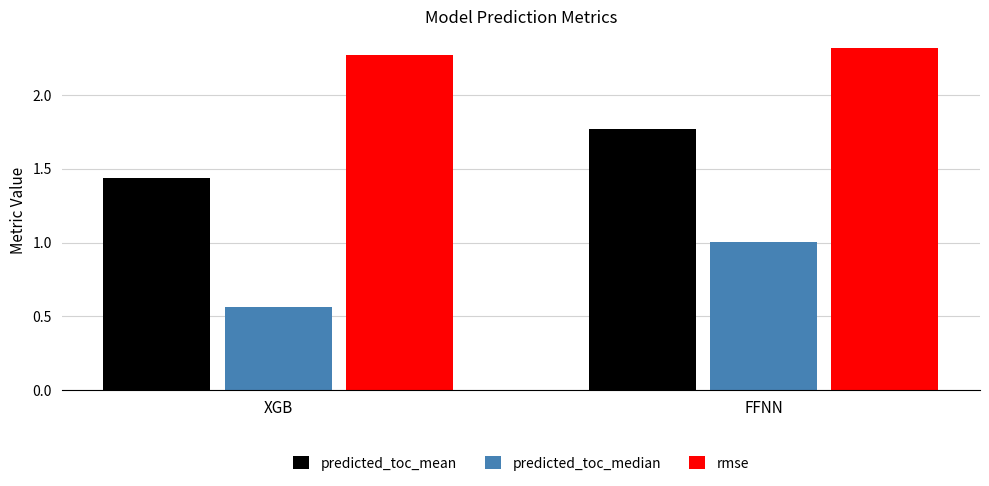

At which category is the sum across all series the highest?

FFNN